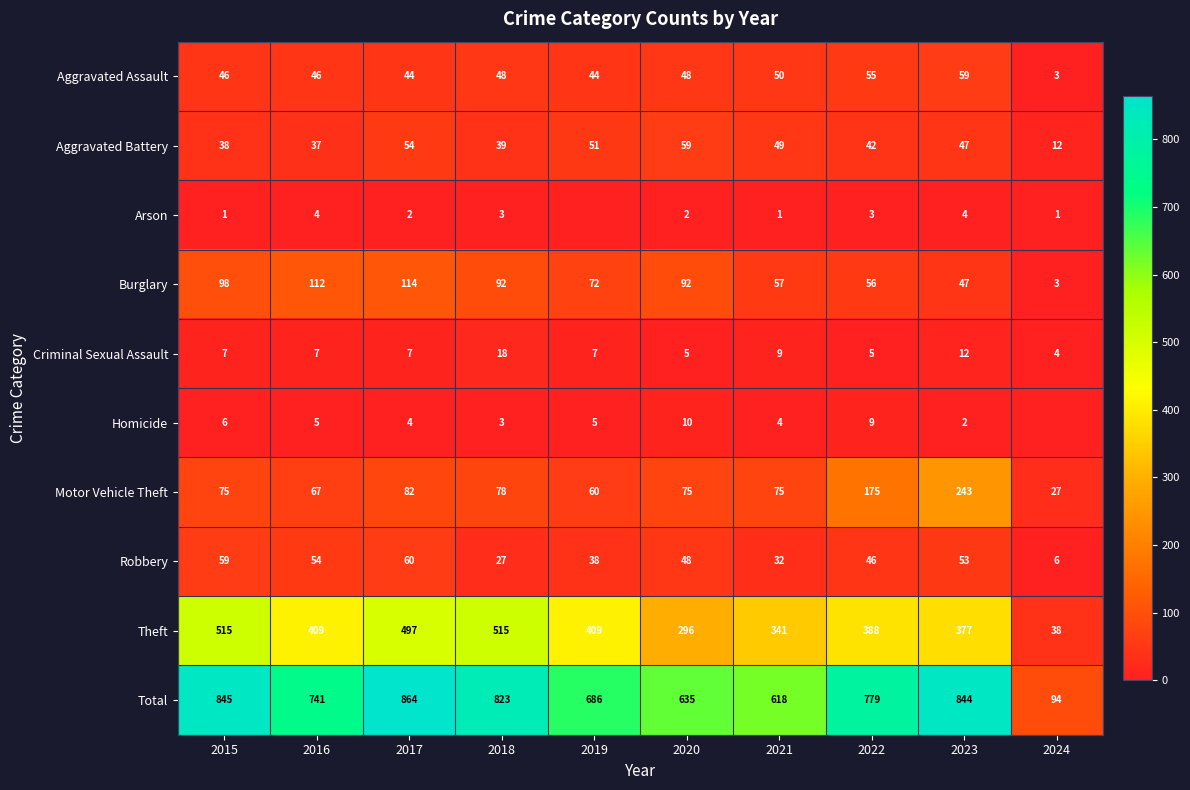

At how many categories does at least one series exceed 59?

10